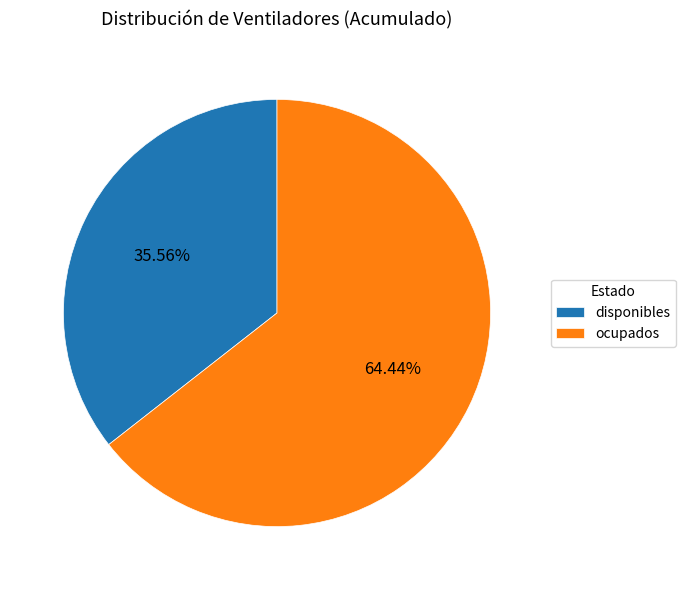

Which category has the smallest portion of the pie?

disponibles